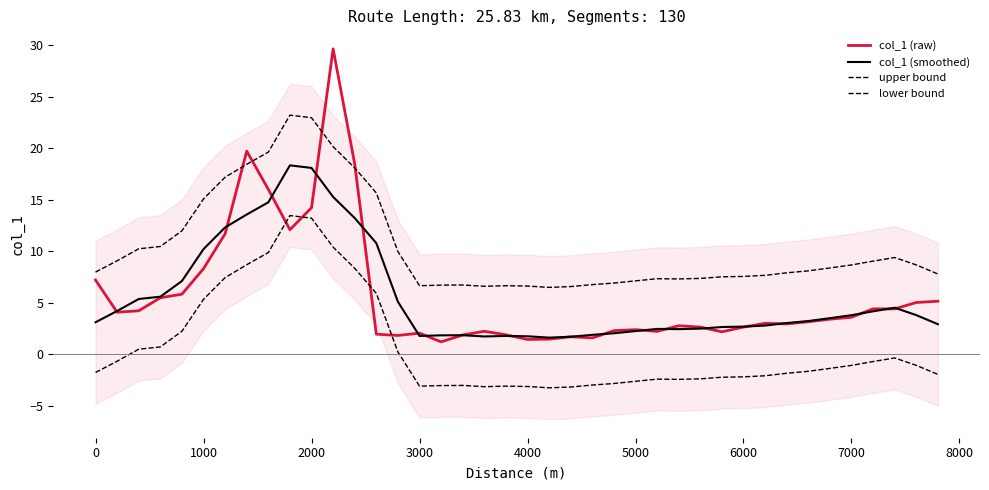

The col_1 (smoothed) series shows 0.5 at 4000. True or false?

False